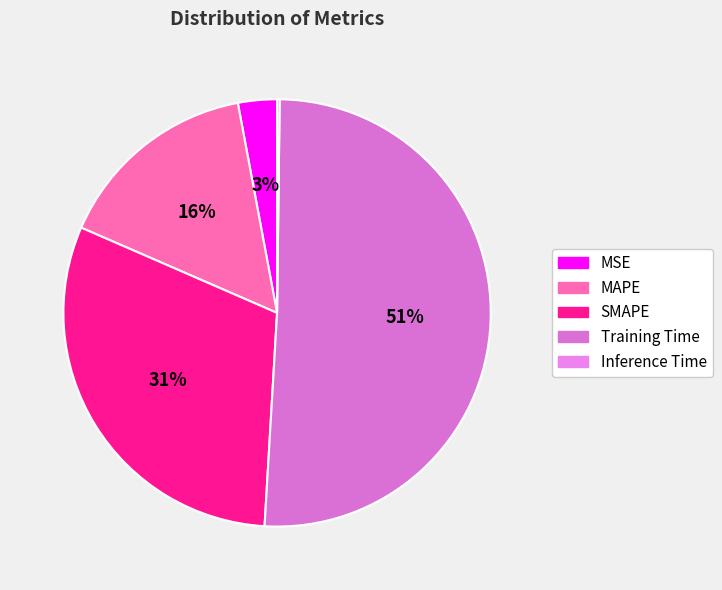

To the nearest percent, what percentage of the pie is MSE?

3%